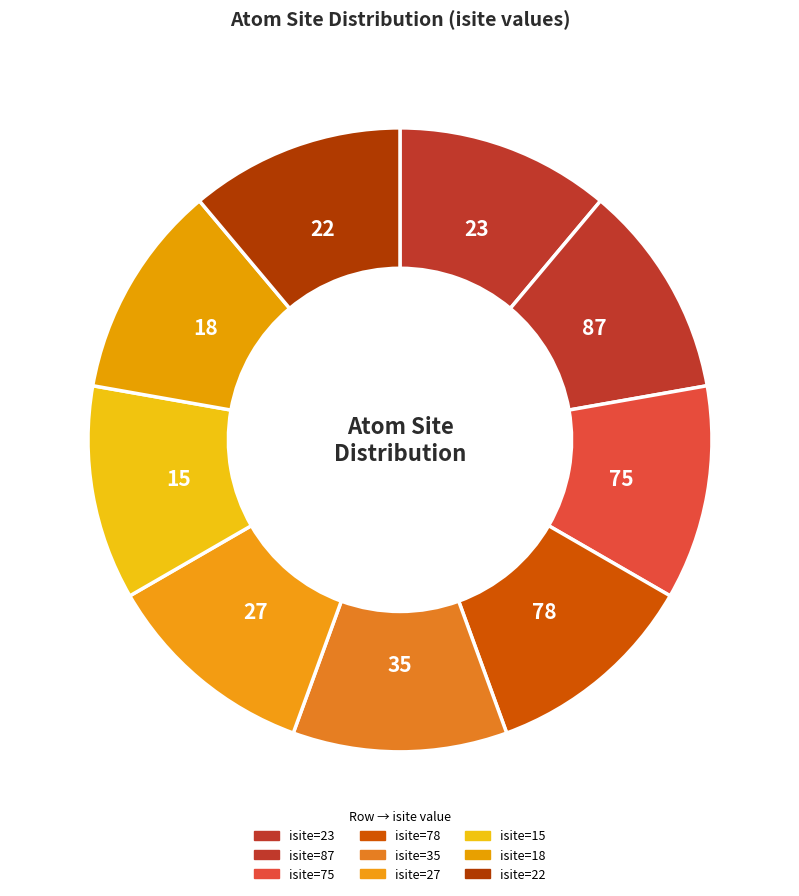

How many slices are in this pie chart?

9